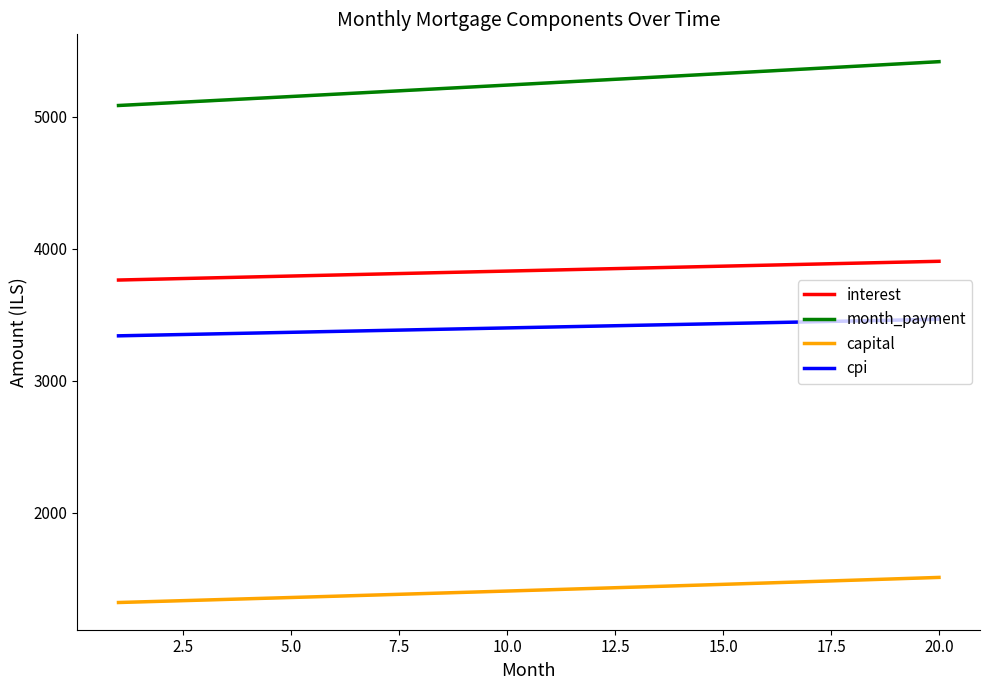

Is this an area chart (filled region under the line)?

No